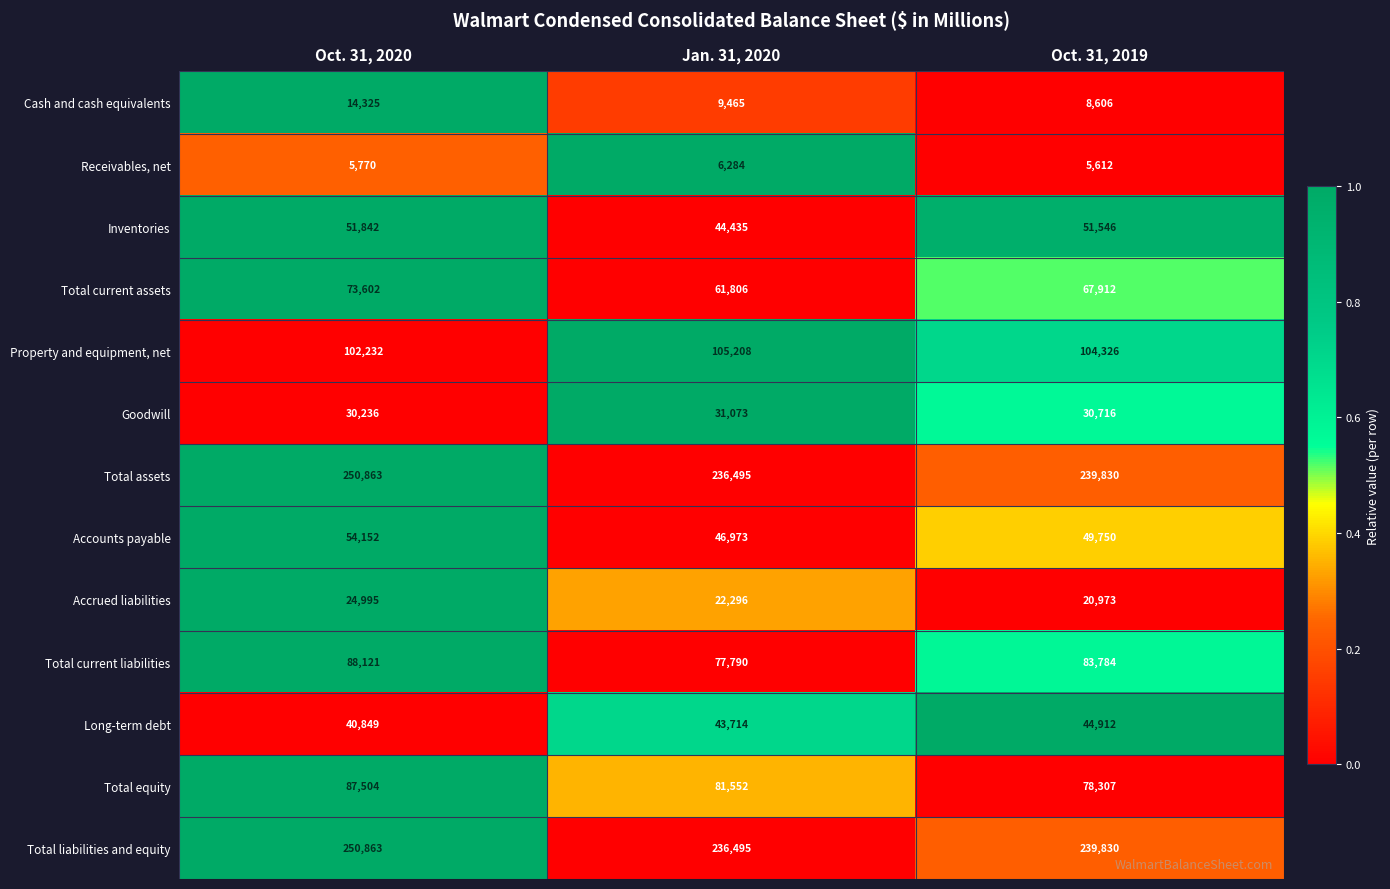

What is the difference between the highest and lowest values at Oct. 31, 2019?

234218